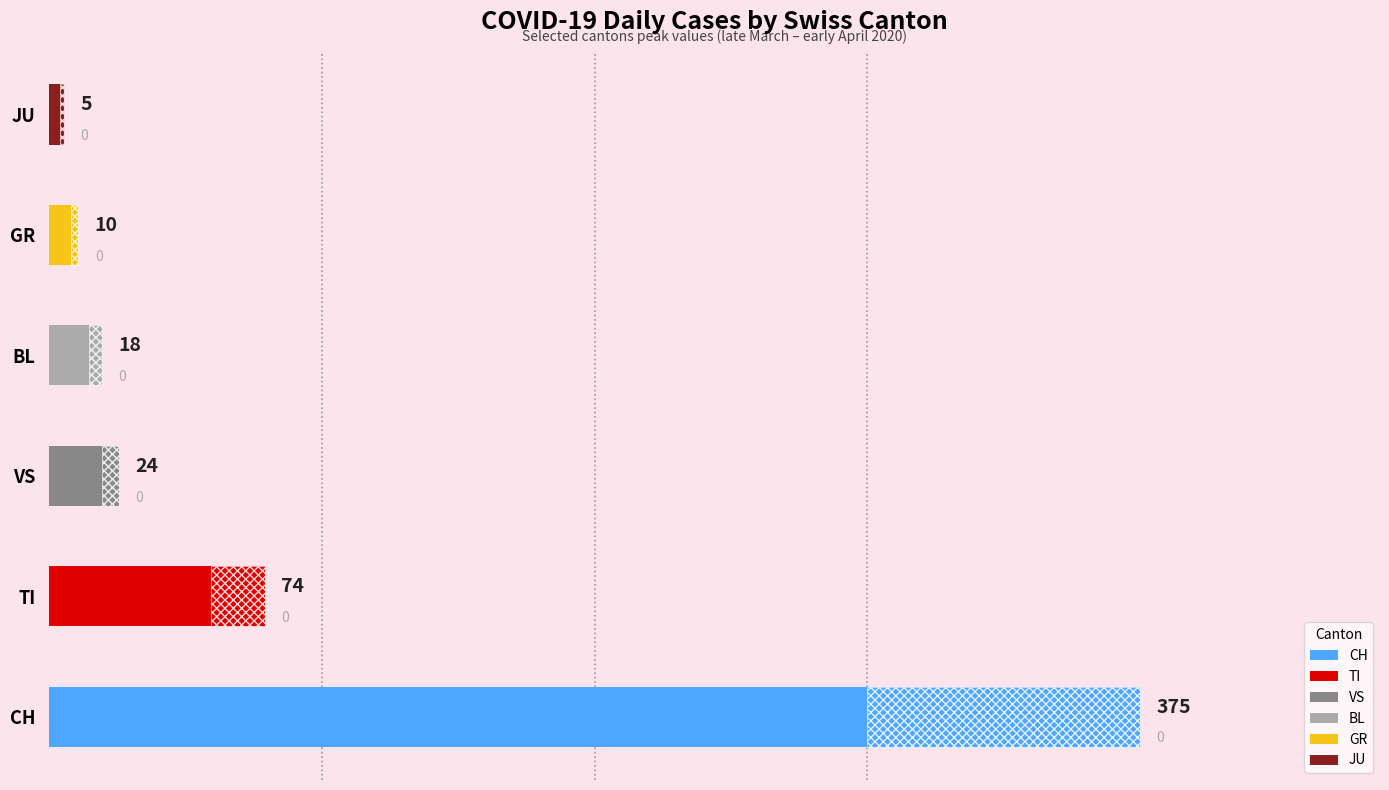

List the series in order of their peak value, lowest first.

JU, GR, BL, VS, TI, CH